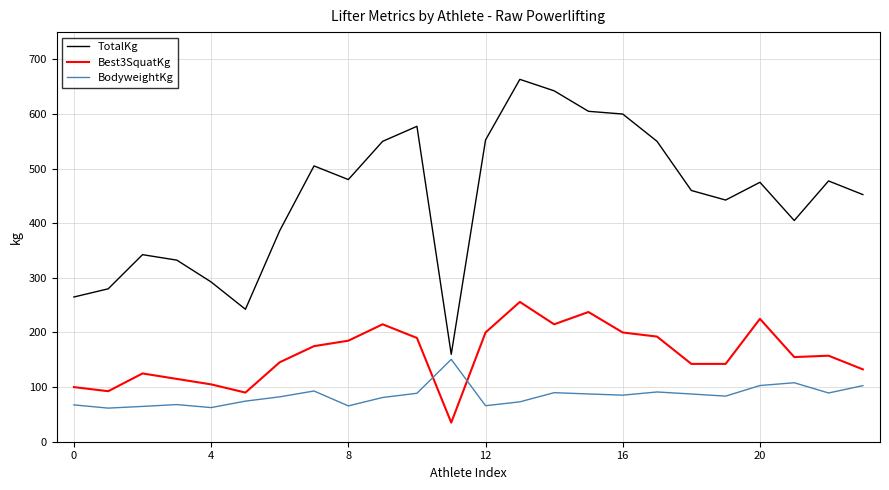

True or false: TotalKg and Best3SquatKg intersect in this chart.

False